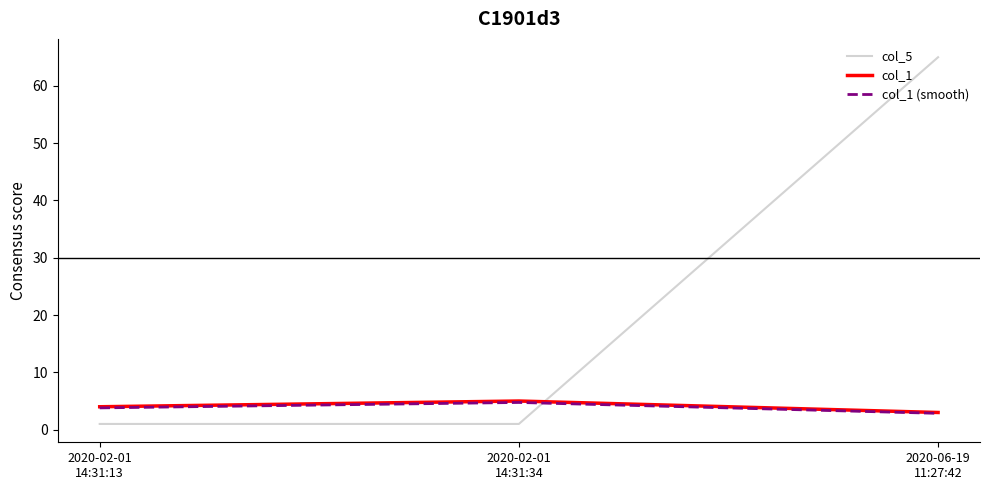

What are all the series names shown in the legend?

col_5, col_1, col_1 (smooth)